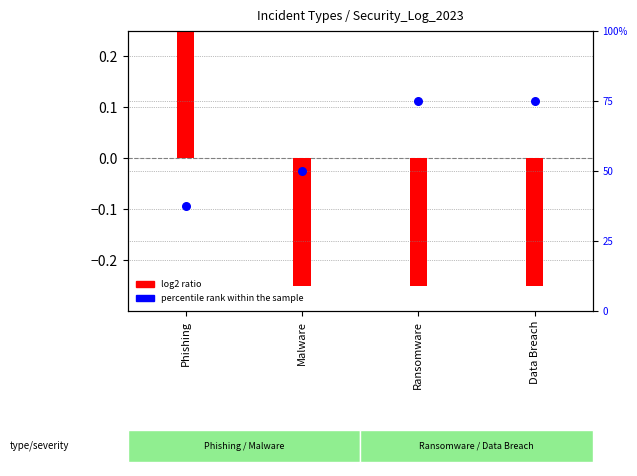

At how many categories does at least one series exceed 0?

4